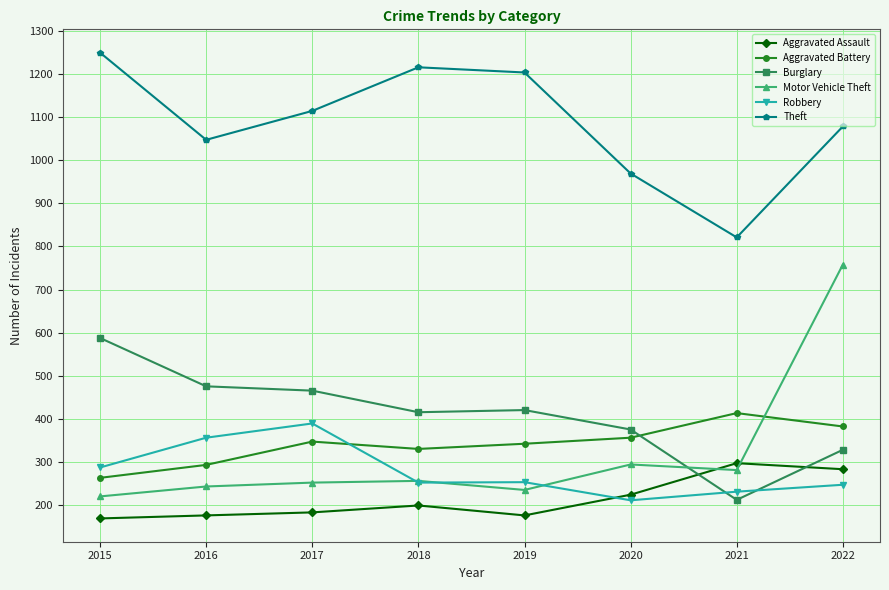

What is the difference between the maximum and minimum values in the Aggravated Assault series?

128